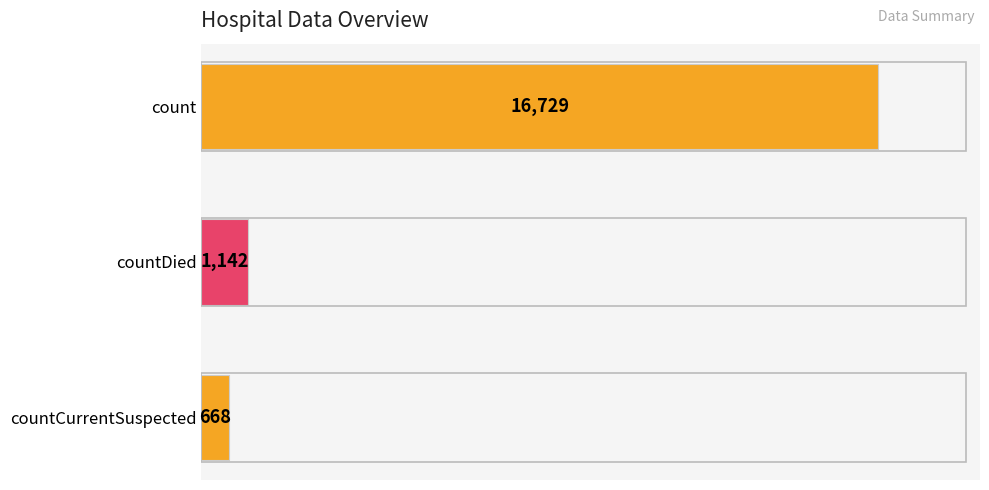

List the labels in order of value, largest first.

count, countDied, countCurrentSuspected